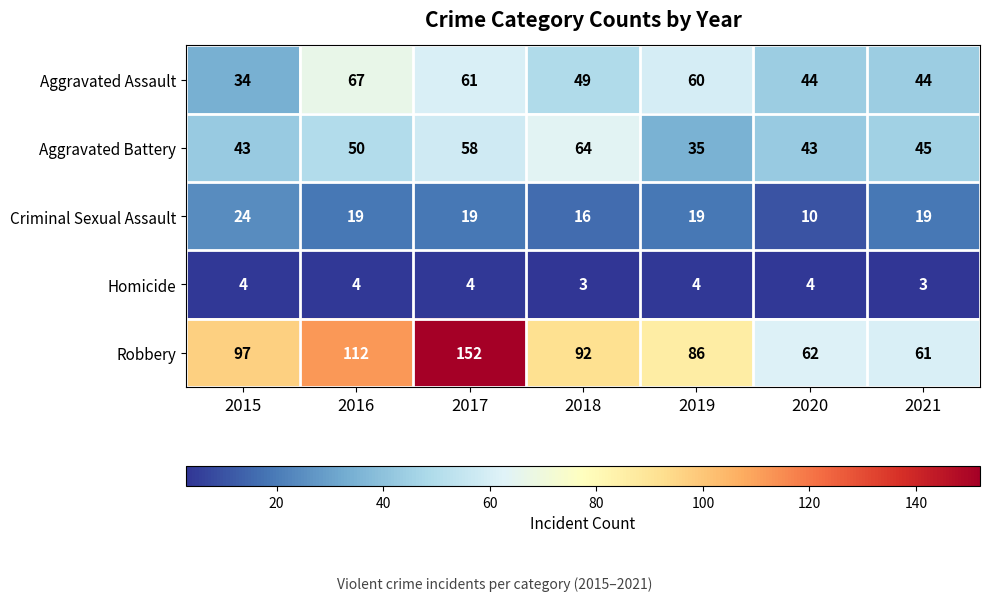

What is the sum of all Homicide values?

26